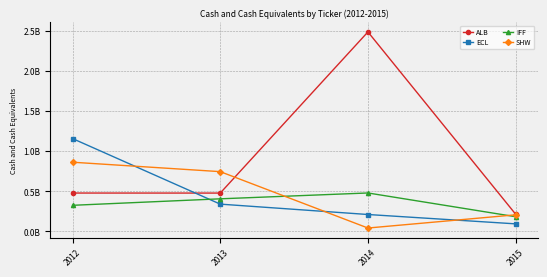

Rank the series at 2015 from highest to lowest value.

ALB, SHW, IFF, ECL